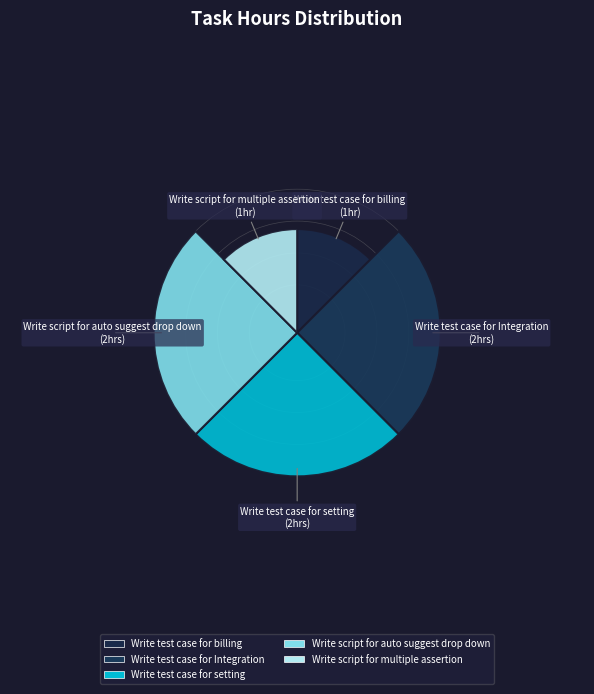

Which category has the smallest portion of the pie?

Write test case for billing